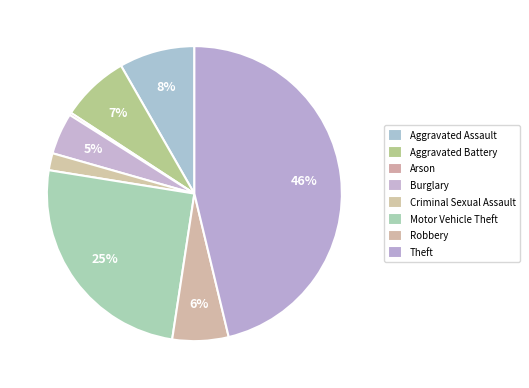

Which slice is the smallest?

Arson